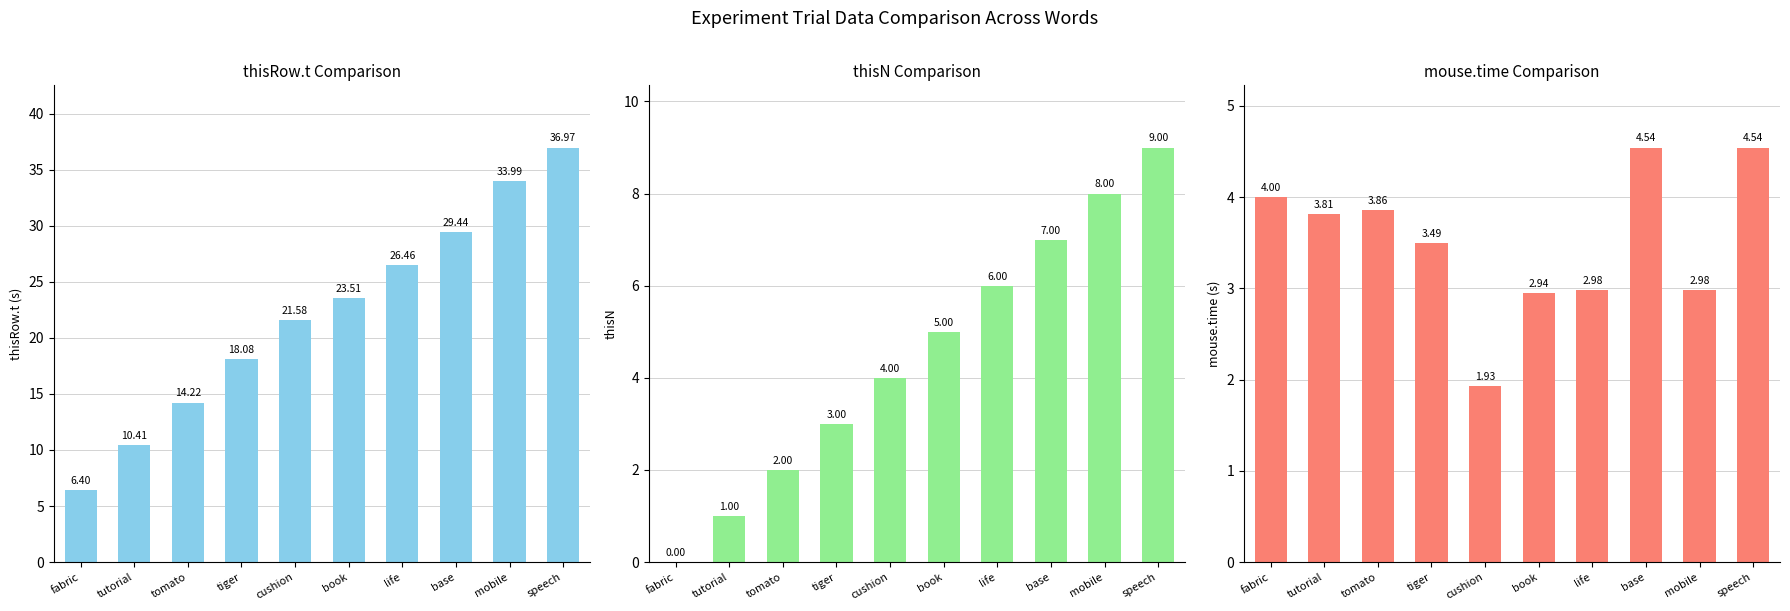

How many bars are there in each group?

3